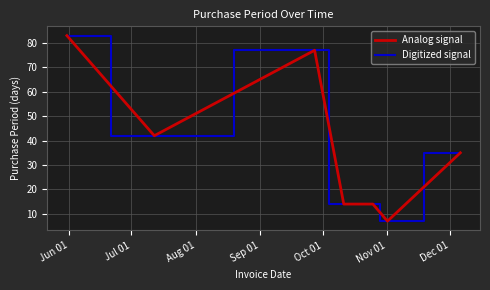

Reading left to right, extract all data points from this chart.

Analog signal: 83	42	77	14	14	7	35
Digitized signal: 83	42	77	14	14	7	35